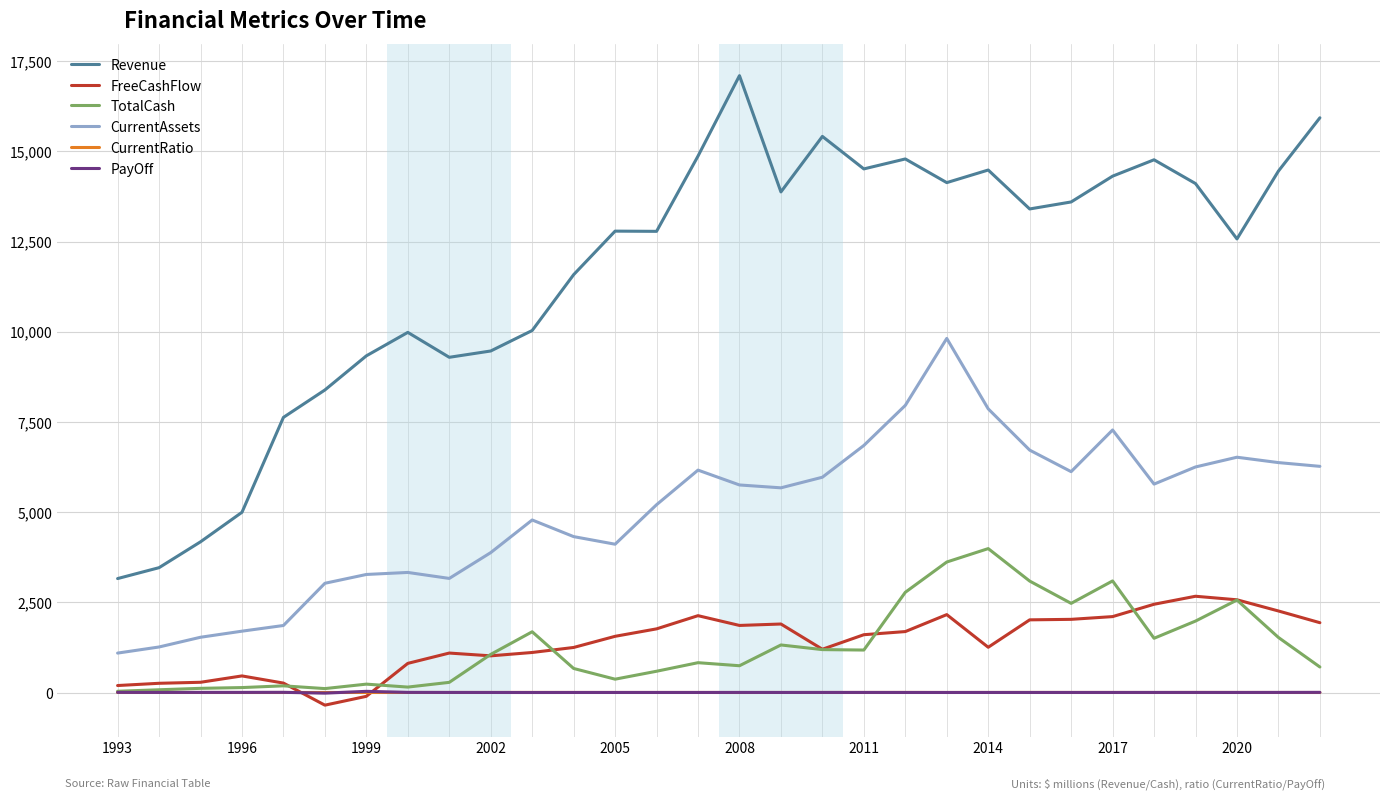

What is the difference between the second highest and second lowest values in the CurrentAssets series?

6697.1